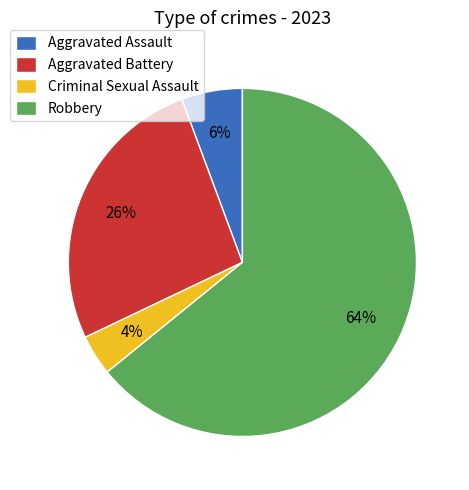

Combined, do Criminal Sexual Assault and Aggravated Assault account for over 50%?

No